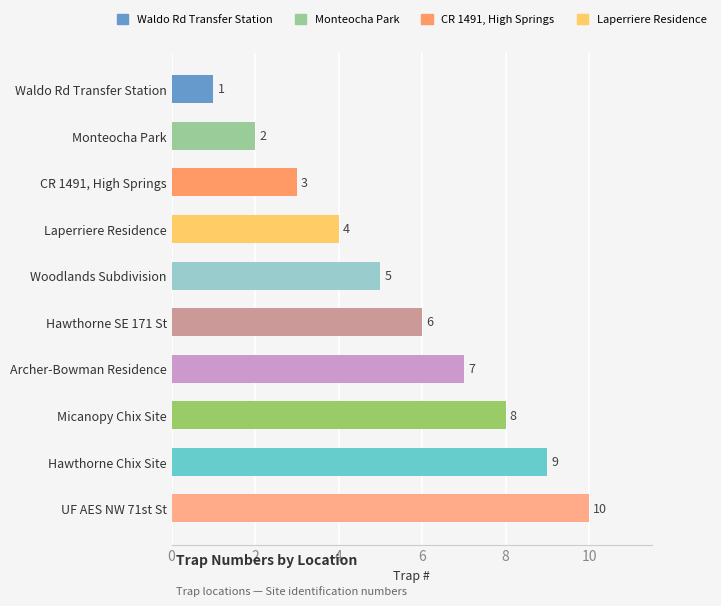

What is the change in value from Archer-Bowman Residence to Waldo Rd Transfer Station?

-6